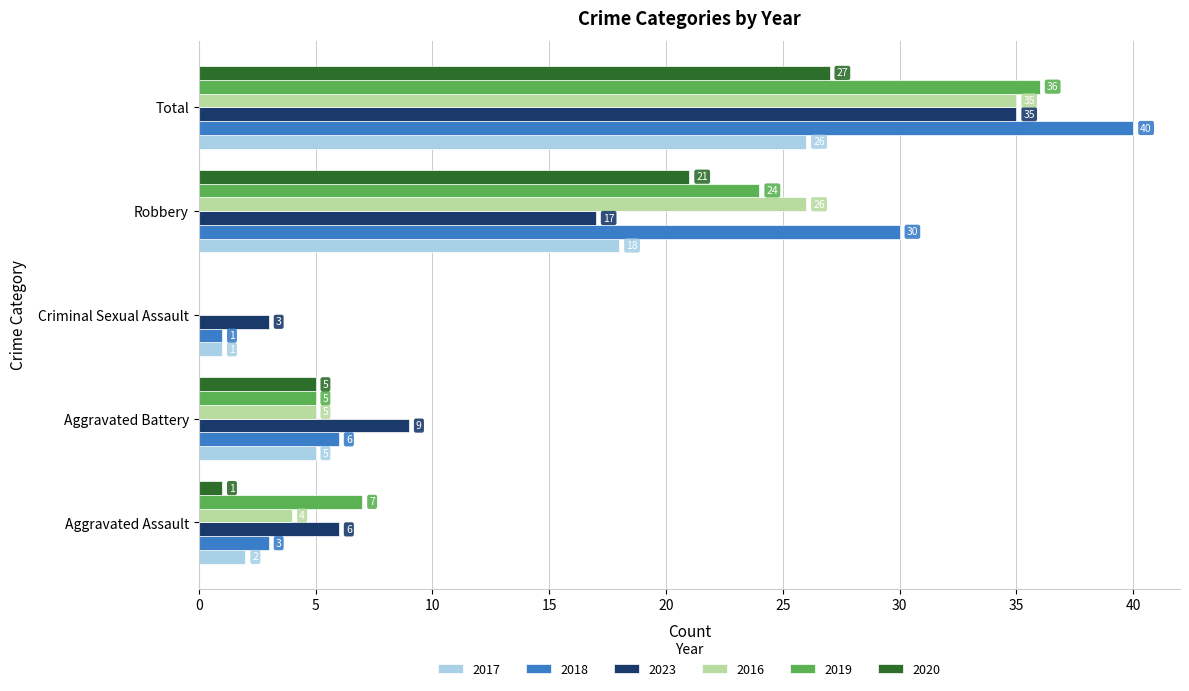

Which series has the largest total across all categories?

2018